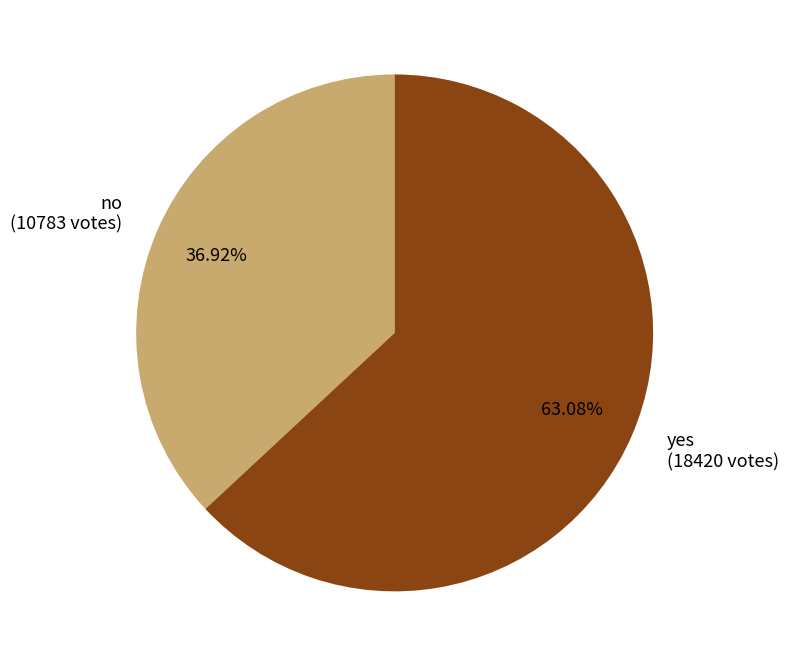

Is it true that no is 49% of the pie?

False